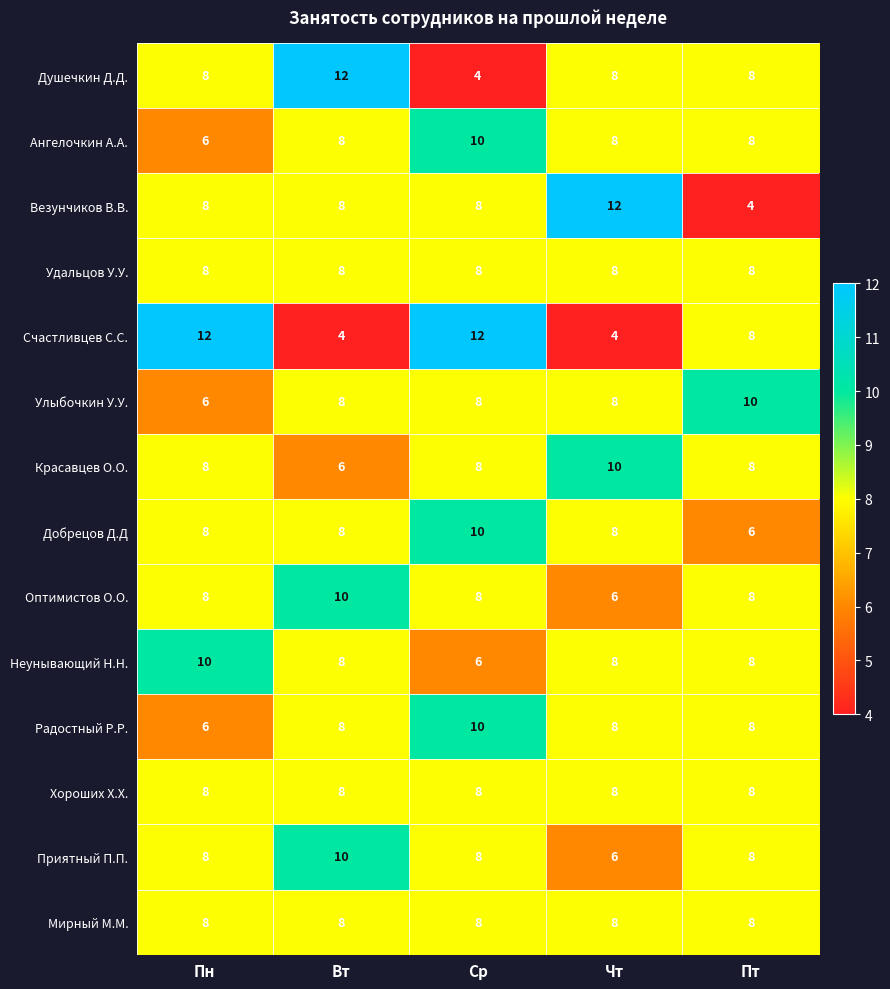

At how many categories does at least one series exceed 9?

5